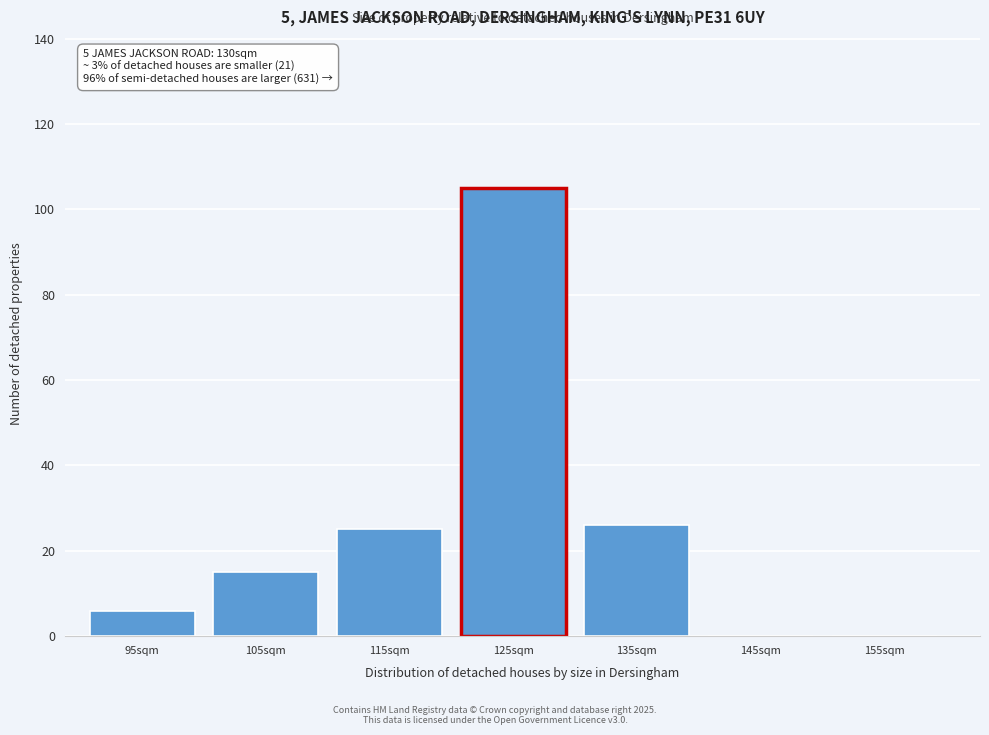

Reading left to right, list all the values displayed in this chart.

95sqm=6	105sqm=15	115sqm=25	125sqm=105	135sqm=26	145sqm=0	155sqm=0